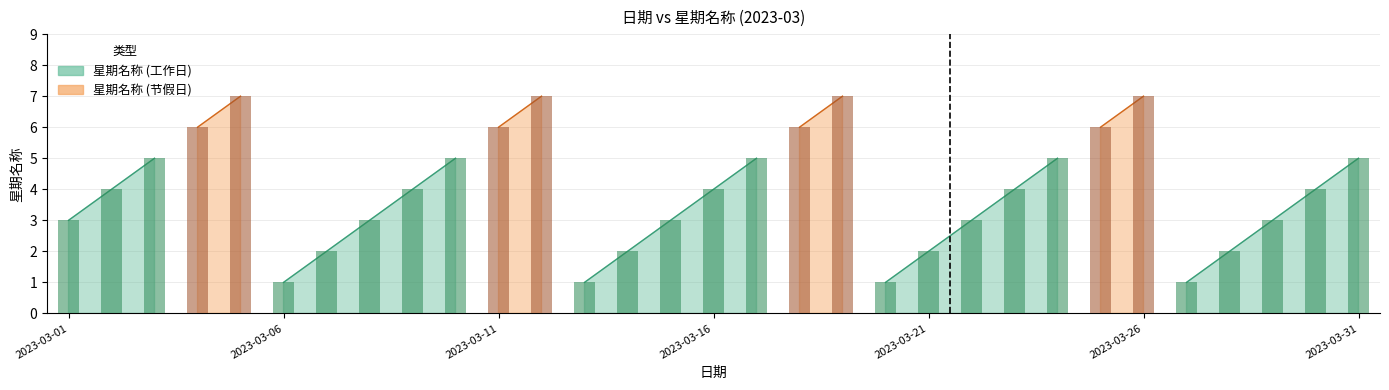

What is the change in value from 2023-03-06 to 2023-03-08?

+2